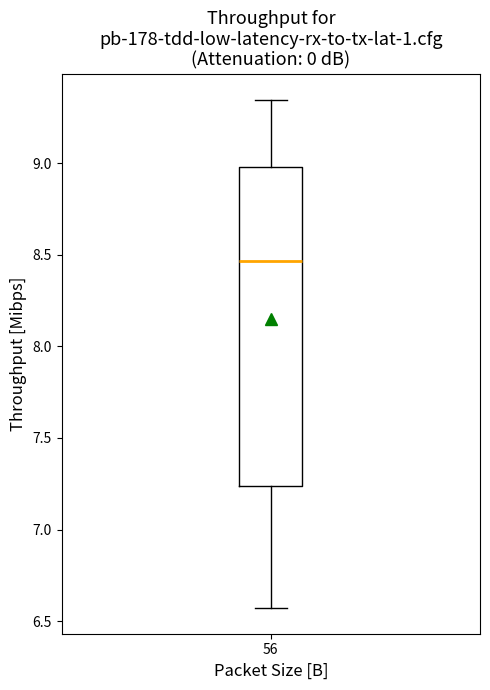

Transcribe this box plot: give where the median line is, the range the box spans, and where the two whiskers end, as read against the y-axis. The values are not printed on the chart, so give them approximately, as read against the axis.

median 8.45, box 7.25 to 9.00, whiskers 6.55 to 9.35